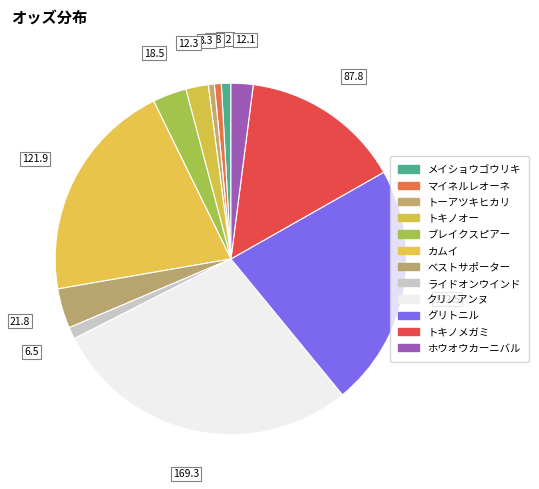

What is the ratio of the value at ライドオンウインド to the value at トキノメガミ?

0.1